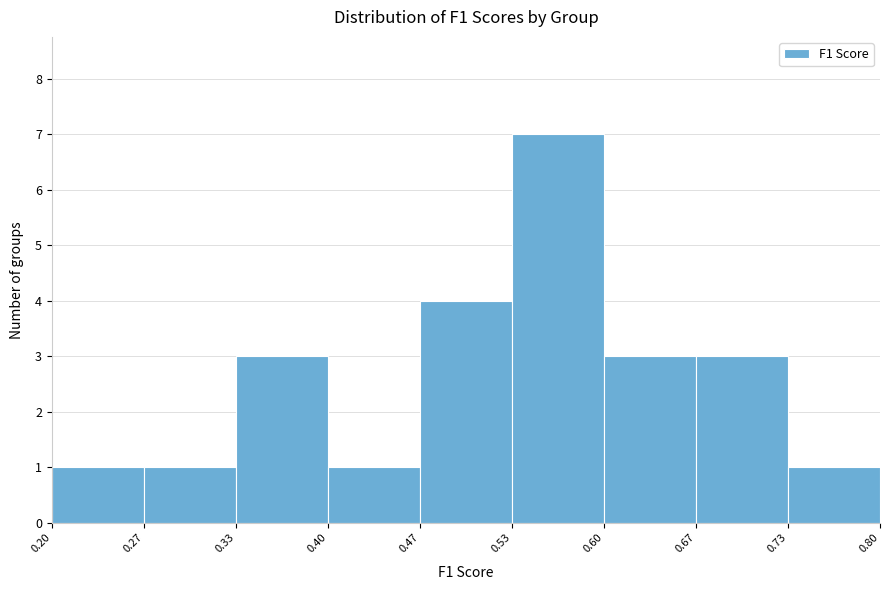

Reading left to right, transcribe this chart: for each bar, give the range it covers on the x-axis and its height. The values are not printed on the chart, so give them approximately, as read against the axis.

0.20 to 0.27: 1
0.27 to 0.33: 1
0.33 to 0.40: 3
0.40 to 0.47: 1
0.47 to 0.53: 4
0.53 to 0.60: 7
0.60 to 0.67: 3
0.67 to 0.73: 3
0.73 to 0.80: 1